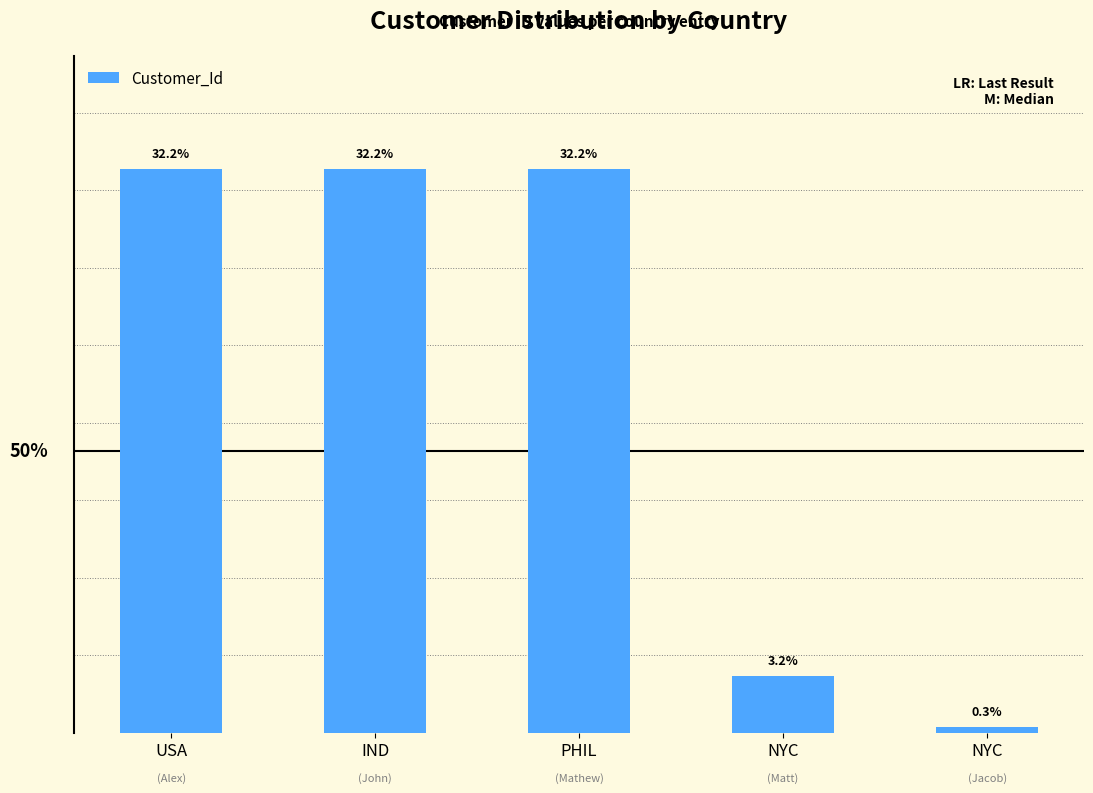

Reading right to left, transcribe all the data shown in this chart.

1256	12345	123459	123458	123457